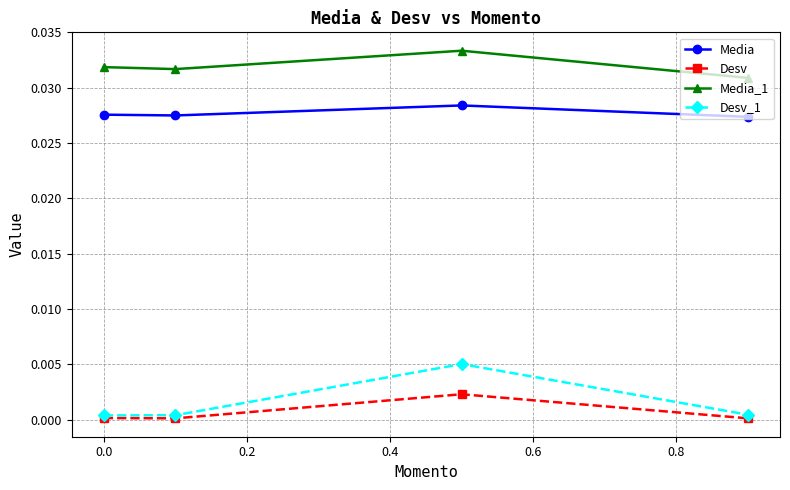

List the series in order of their peak value, highest first.

Media_1, Media, Desv_1, Desv